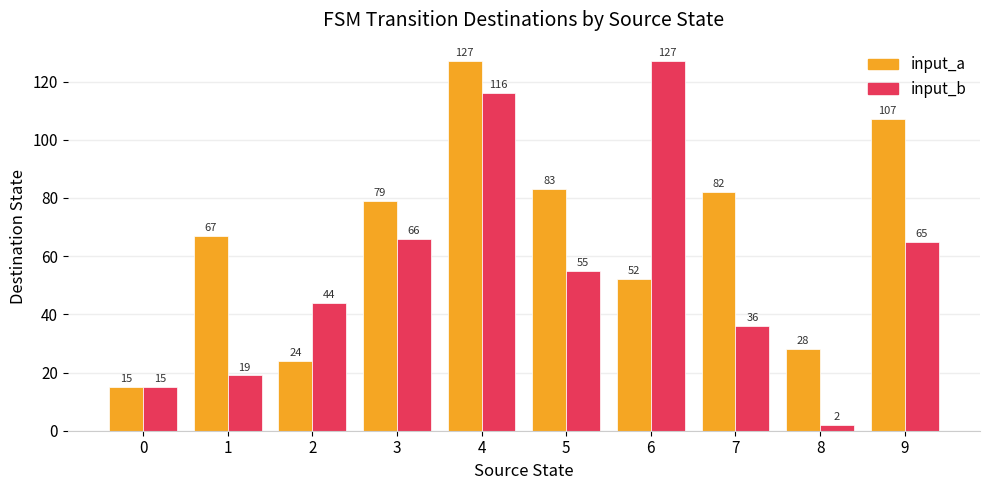

What is the difference between the highest and lowest values at 7?

46